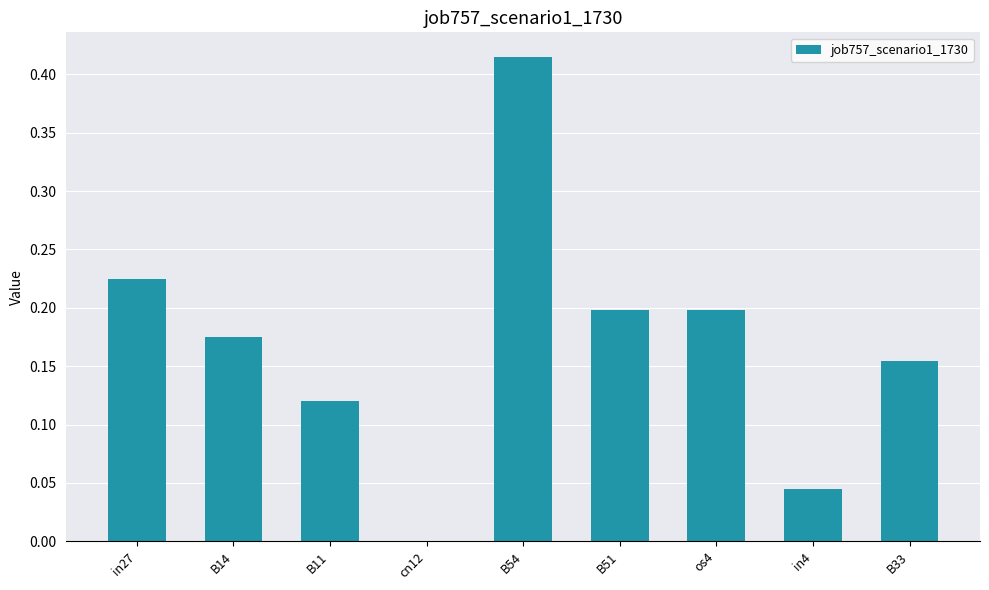

What is the sum of all values?

1.5